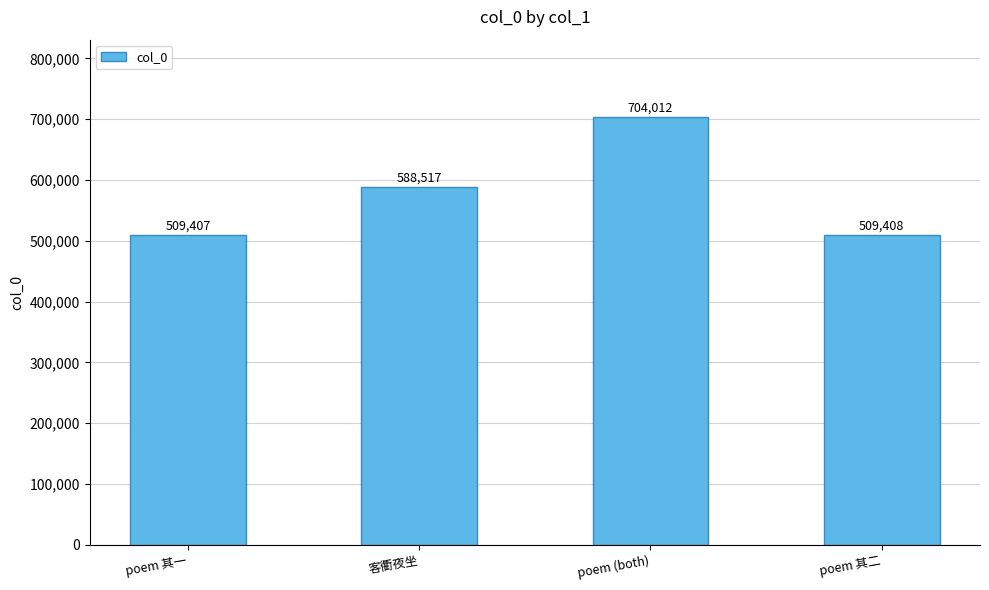

Where is the data nearest to the value 606709?

客衢夜坐